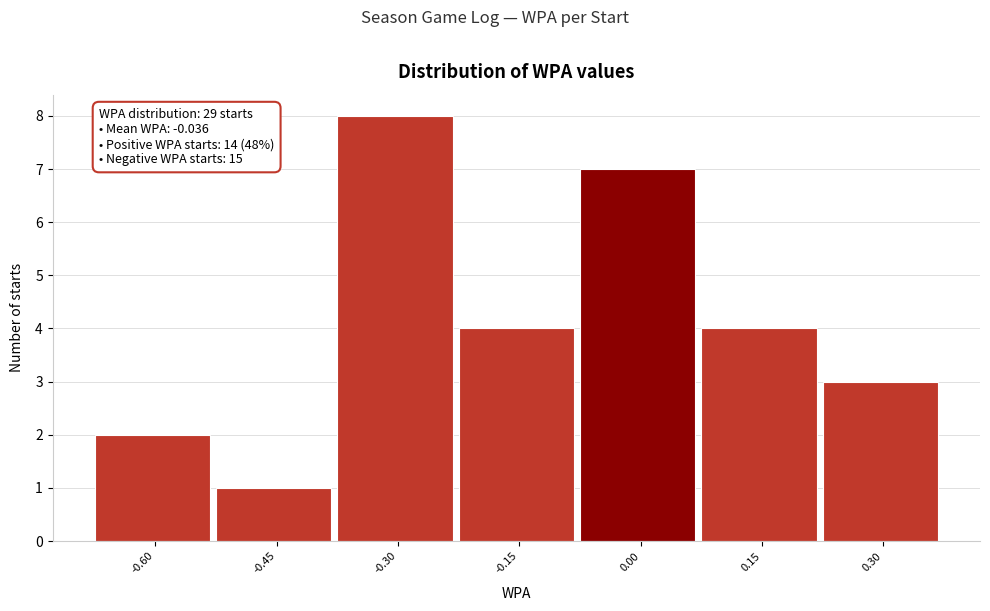

Reading right to left, list all the values displayed in this chart.

3	4	7	4	8	1	2